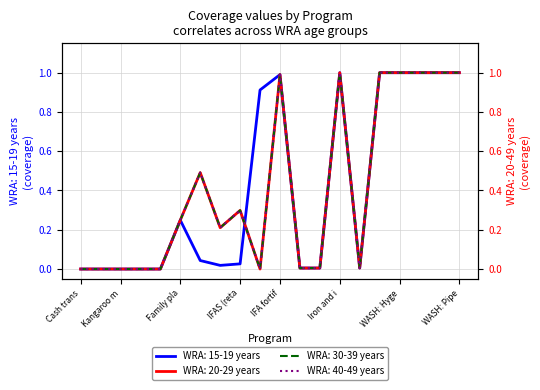

At WASH: Improved sanitation, list the series in order from largest to smallest.

WRA: 15-19 years, WRA: 20-29 years, WRA: 30-39 years, WRA: 40-49 years